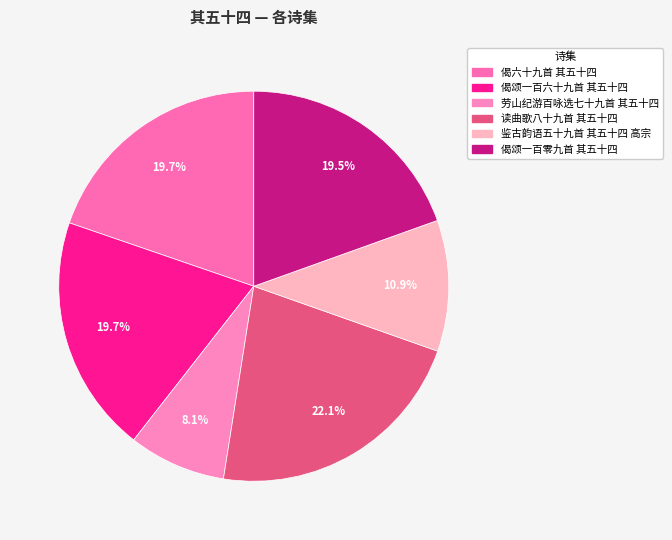

True or false: 偈六十九首 其五十四 accounts for 7% of the total.

False